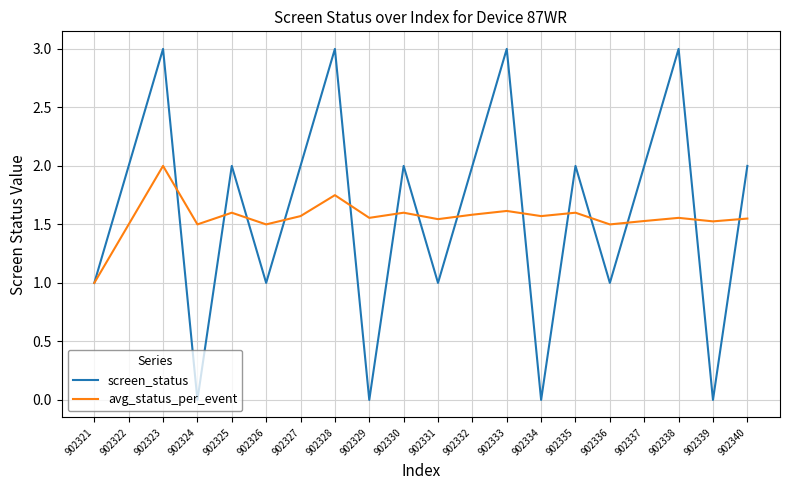

What is the total value across all series at 902337?

3.5